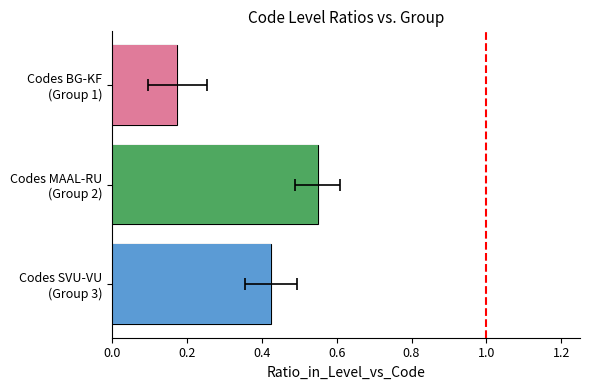

What is the difference between the values at 0.2 and 0.0?

1